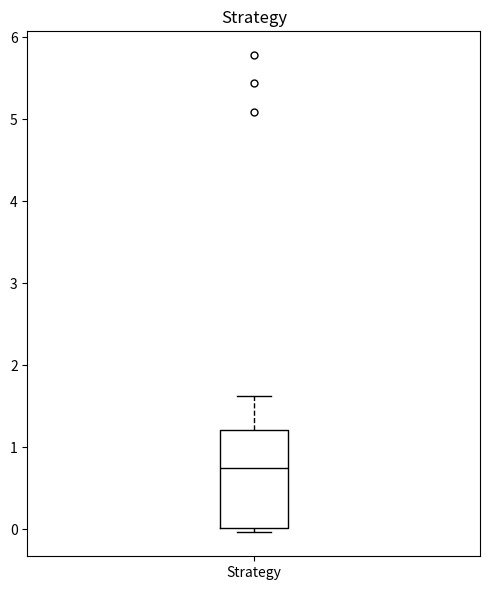

Transcribe this box plot: give where the median line is, the range the box spans, and where the two whiskers end, as read against the y-axis. The values are not printed on the chart, so give them approximately, as read against the axis.

median 0.8, box 0.0 to 1.2, whiskers 0.0 (just below the box's lower edge) to 1.6